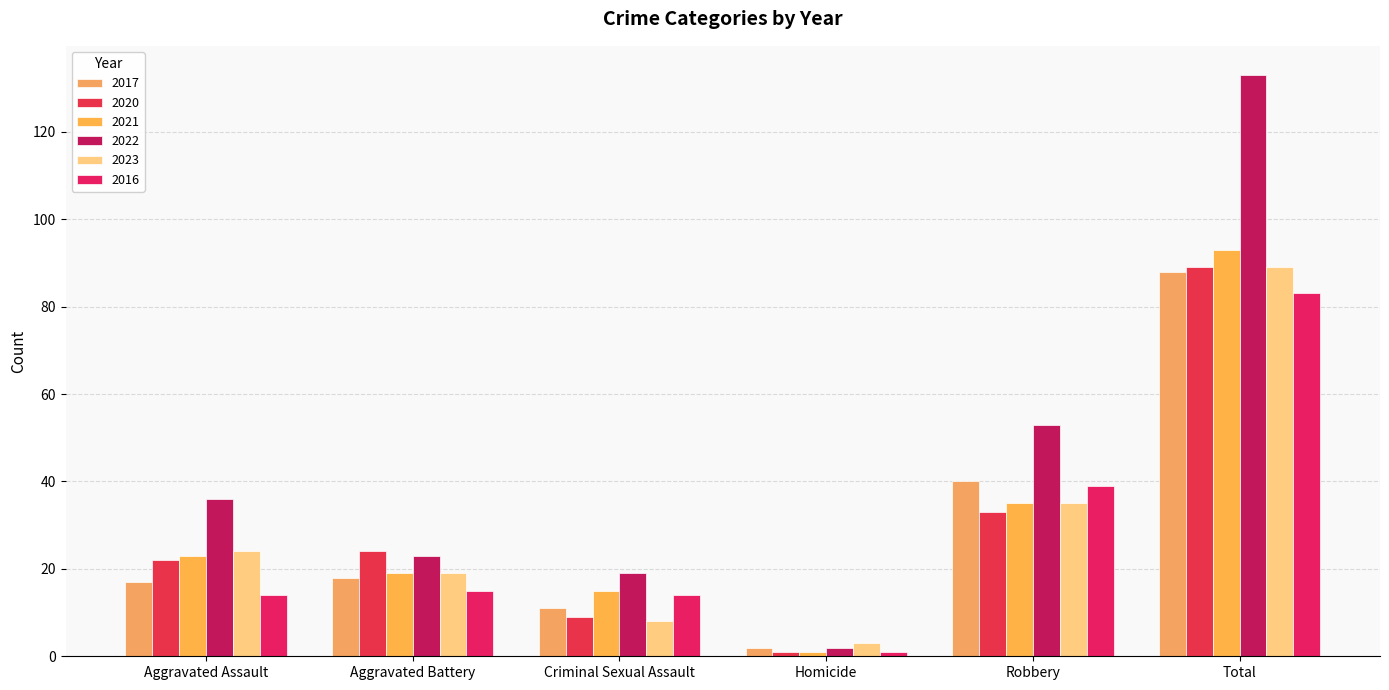

Which category has the highest value across all series?

Total